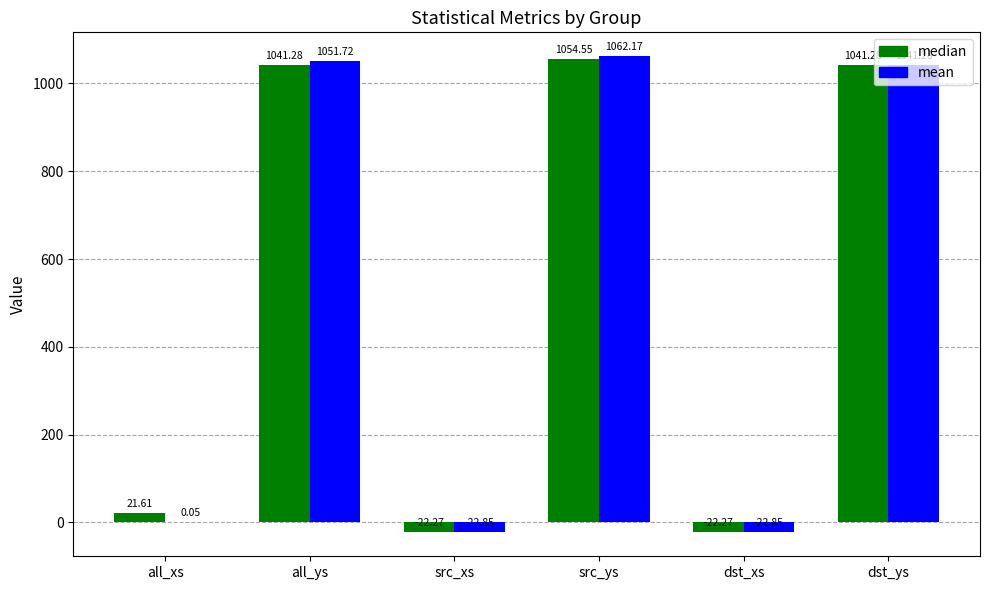

At which category is the sum across all series the highest?

src_ys